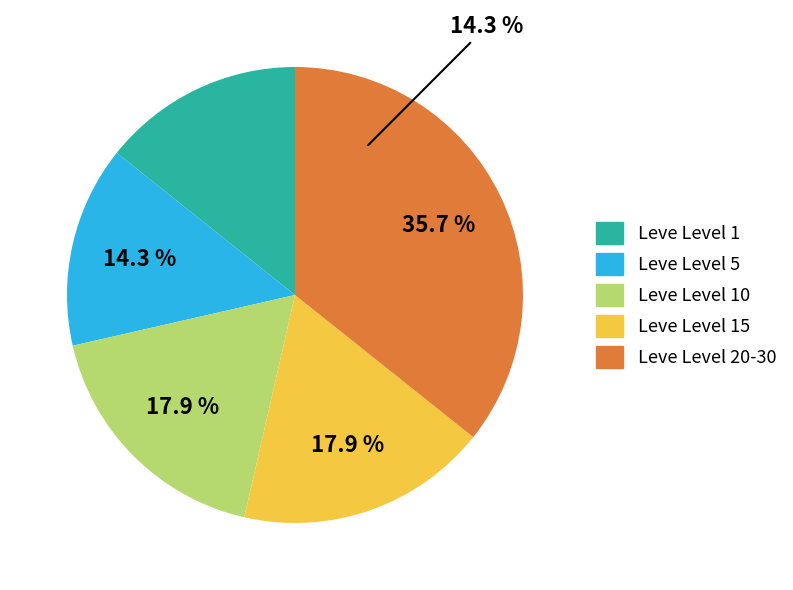

Is there any slice that represents more than half of the pie?

No